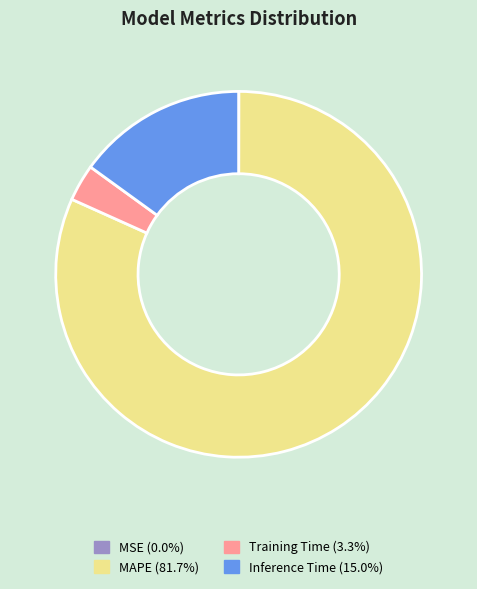

Is there any slice that represents more than half of the pie?

Yes